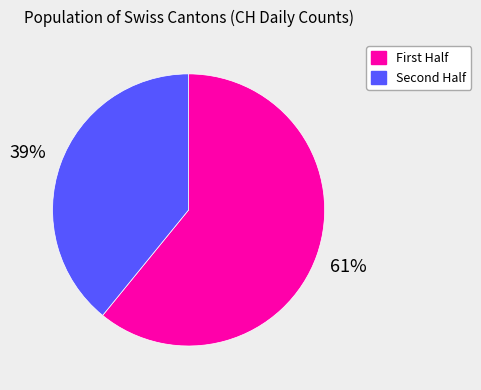

Is there a majority slice in this chart?

Yes